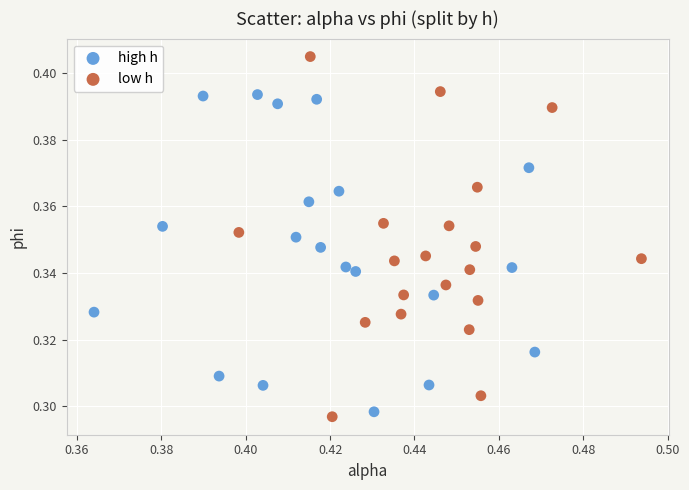

Which series contains the highest Y value?

low h